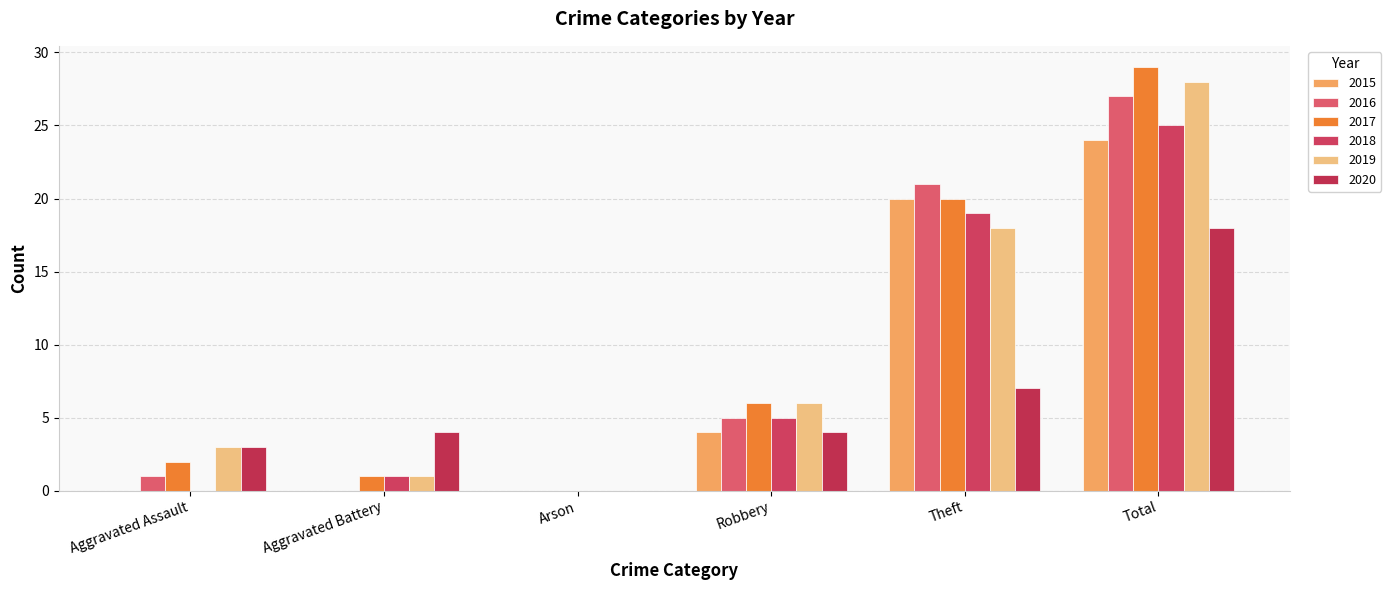

The value of 2020 at Theft is 7. True or false?

True